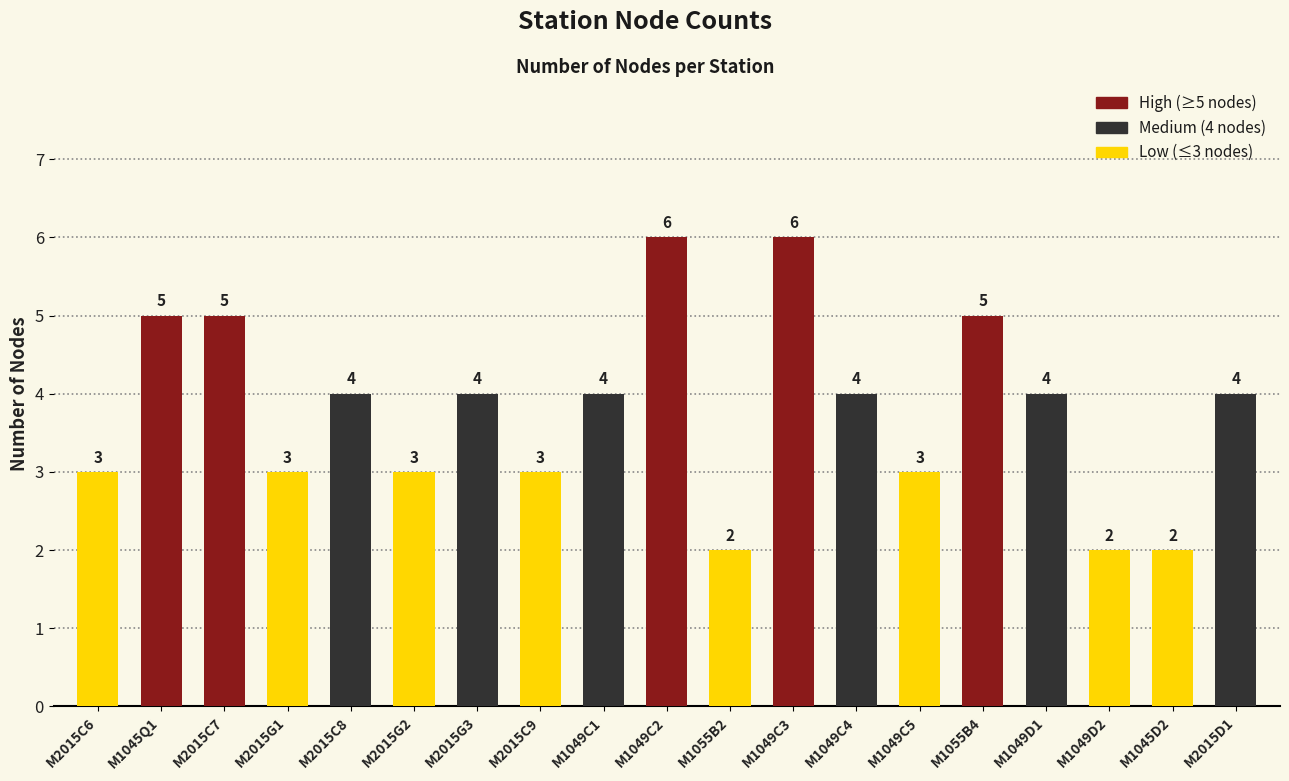

The value at M2015C9 is 3. True or false?

True